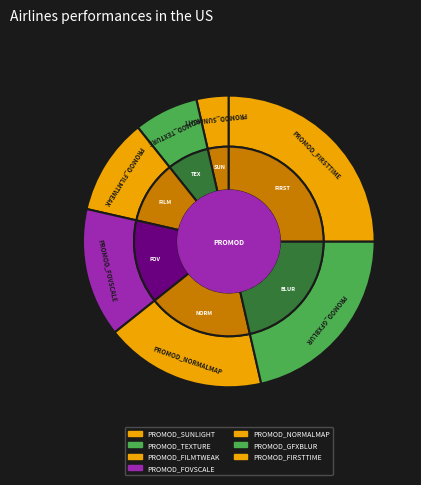

True or false: PROMOD_SUNLIGHT accounts for 4% of the total.

True